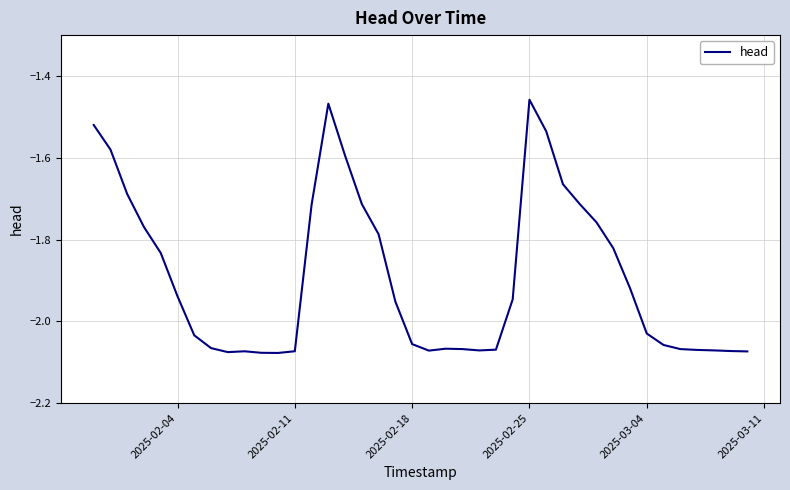

What is the difference between the maximum and minimum values?

0.6